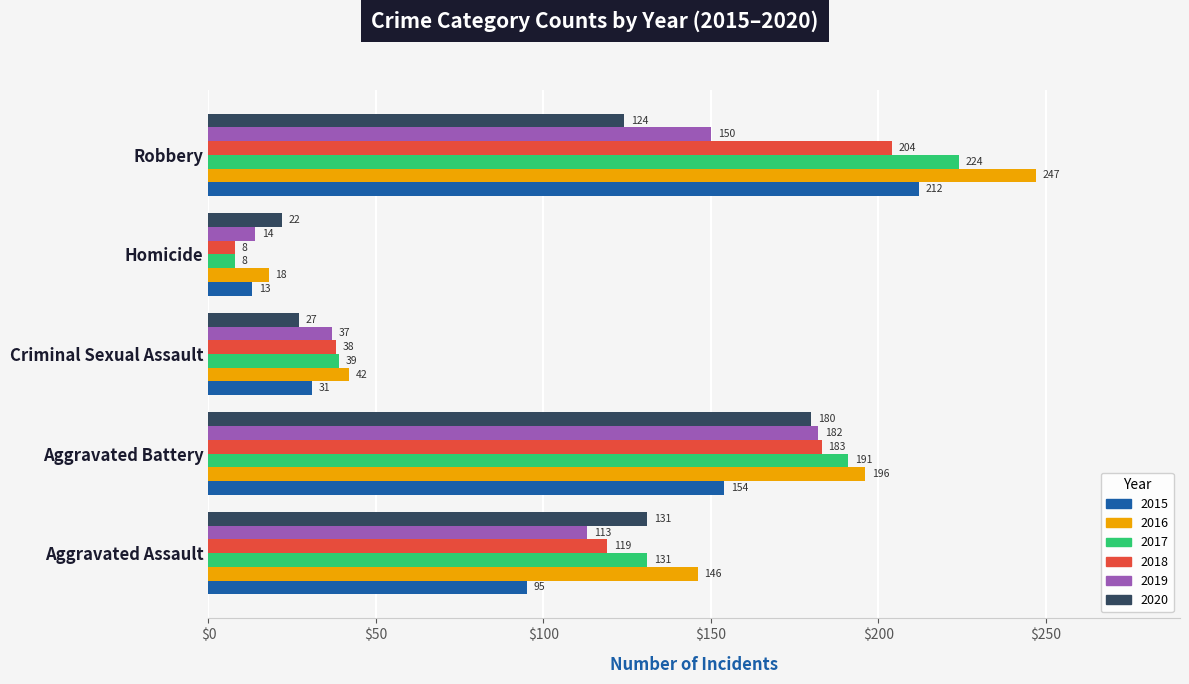

Which series has the widest spread of values?

2016